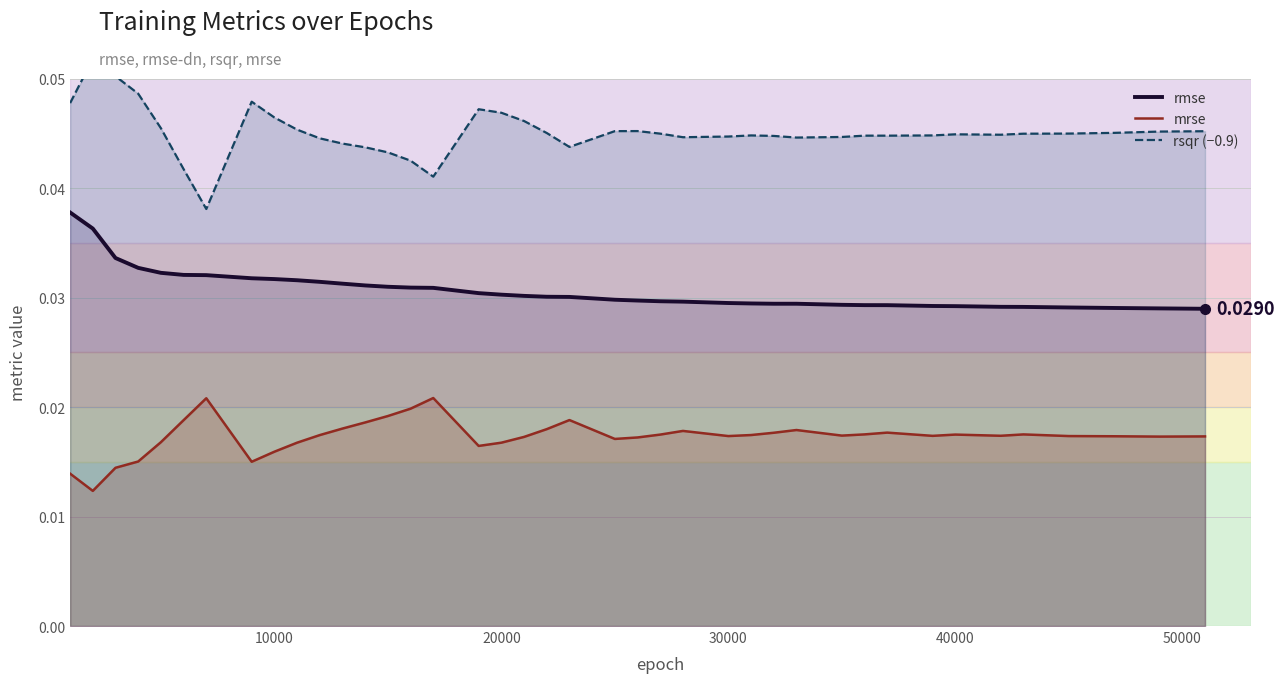

True or false: mrse and rmse intersect in this chart.

False